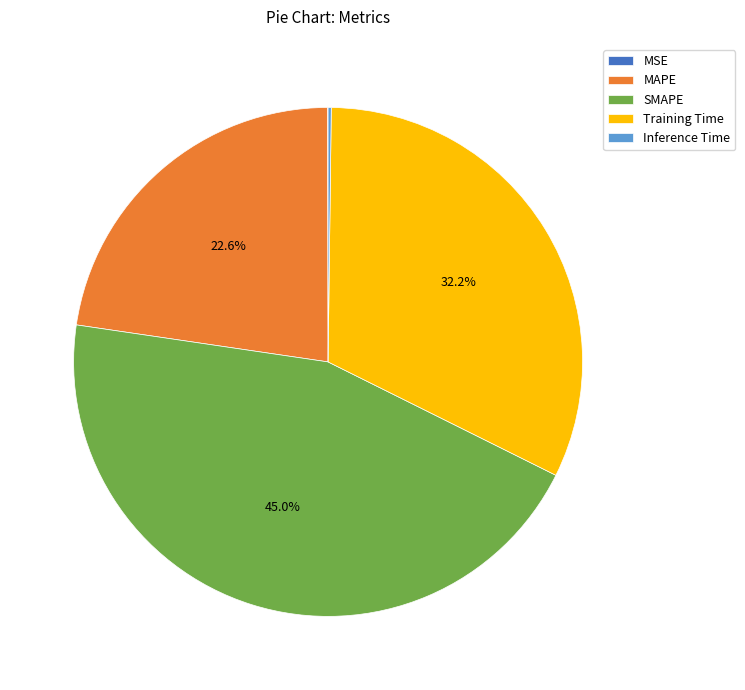

Is there a majority slice in this chart?

No